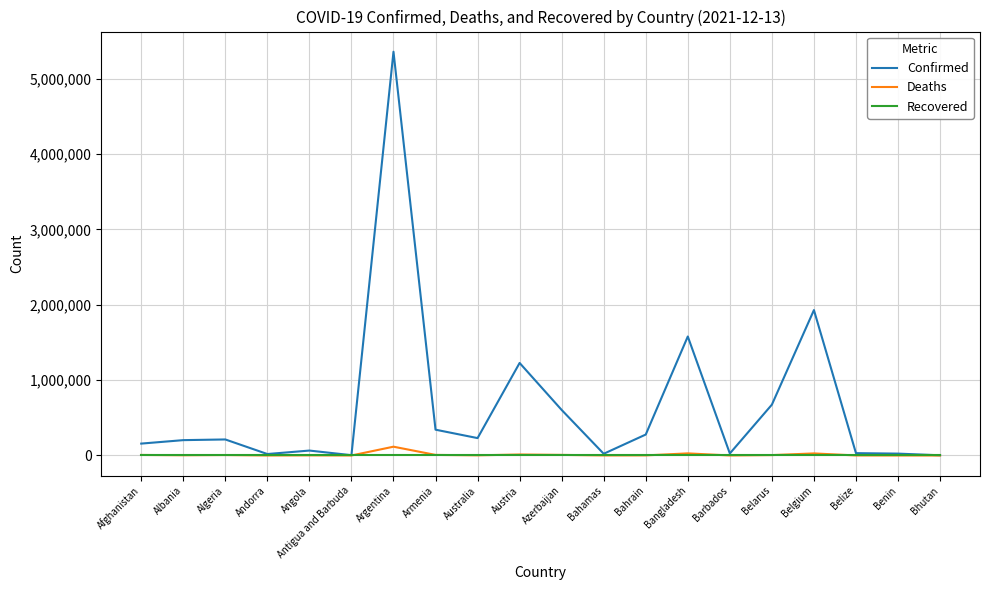

Which series has the largest total across all categories?

Confirmed